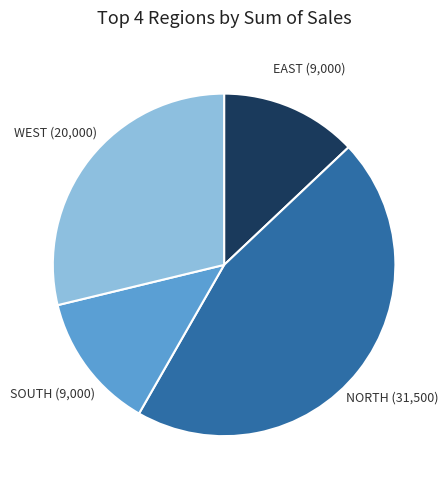

Is there any slice that represents more than half of the pie?

No